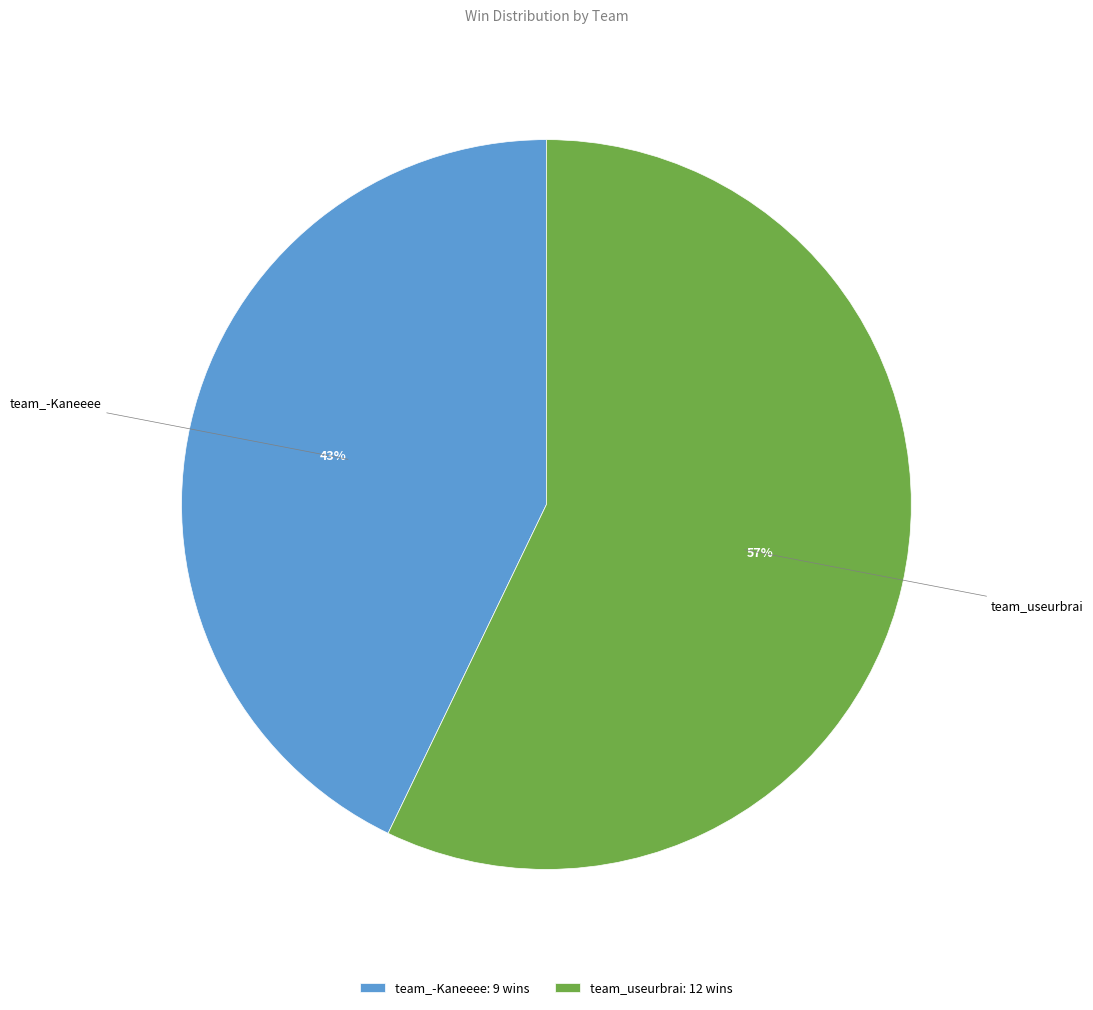

Is team_useurbrai the majority of the pie?

Yes